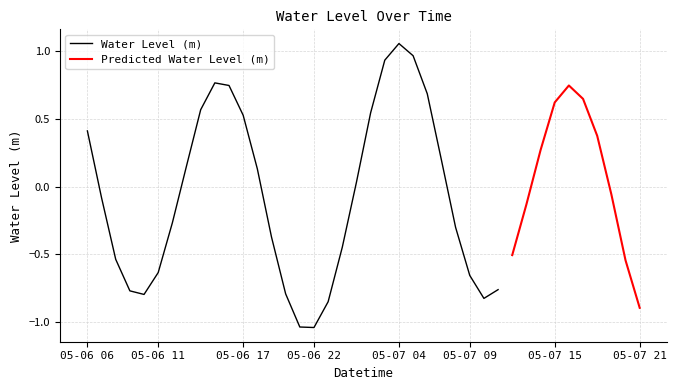

True or false: the data shows -0.9 at 2023-05-07 21:00:00.

True